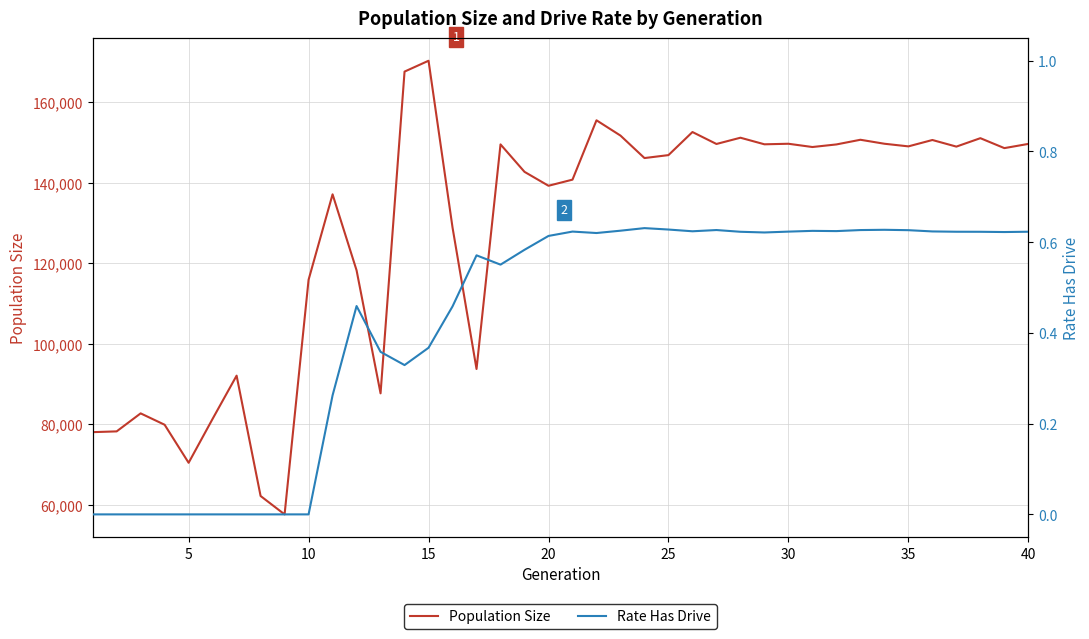

What is the lowest value of the Population Size series?

57645